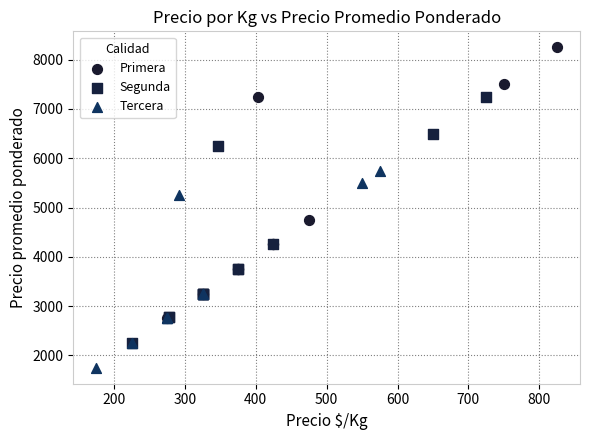

Which series has the widest spread of Y values?

Primera